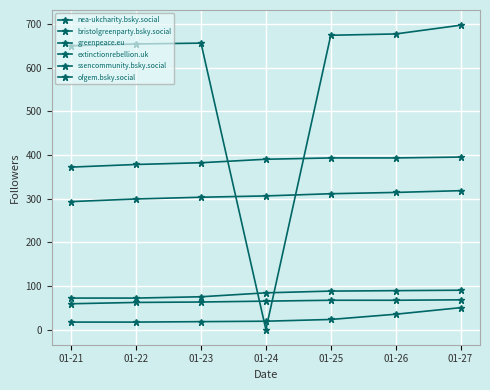

Reading left to right, extract all data points from this chart.

nea-ukcharity.bsky.social: 01-21=293	01-22=299	01-23=303	01-24=306	01-25=311	01-26=314	01-27=318
bristolgreenparty.bsky.social: 01-21=650	01-22=654	01-23=656	01-24=0	01-25=674	01-26=677	01-27=697
greenpeace.eu: 01-21=372	01-22=378	01-23=382	01-24=390	01-25=393	01-26=393	01-27=395
extinctionrebellion.uk: 01-21=72	01-22=72	01-23=75	01-24=84	01-25=88	01-26=89	01-27=90
ssencommunity.bsky.social: 01-21=17	01-22=17	01-23=18	01-24=19	01-25=23	01-26=35	01-27=50
ofgem.bsky.social: 01-21=59	01-22=62	01-23=63	01-24=65	01-25=67	01-26=67	01-27=68